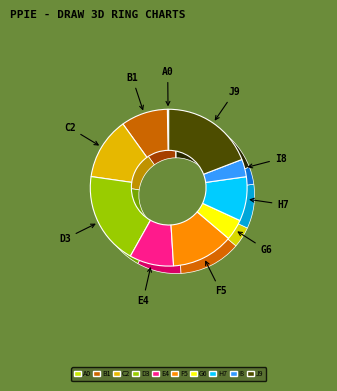

Is it true that fludarabine Injection is 30% of the pie?

False